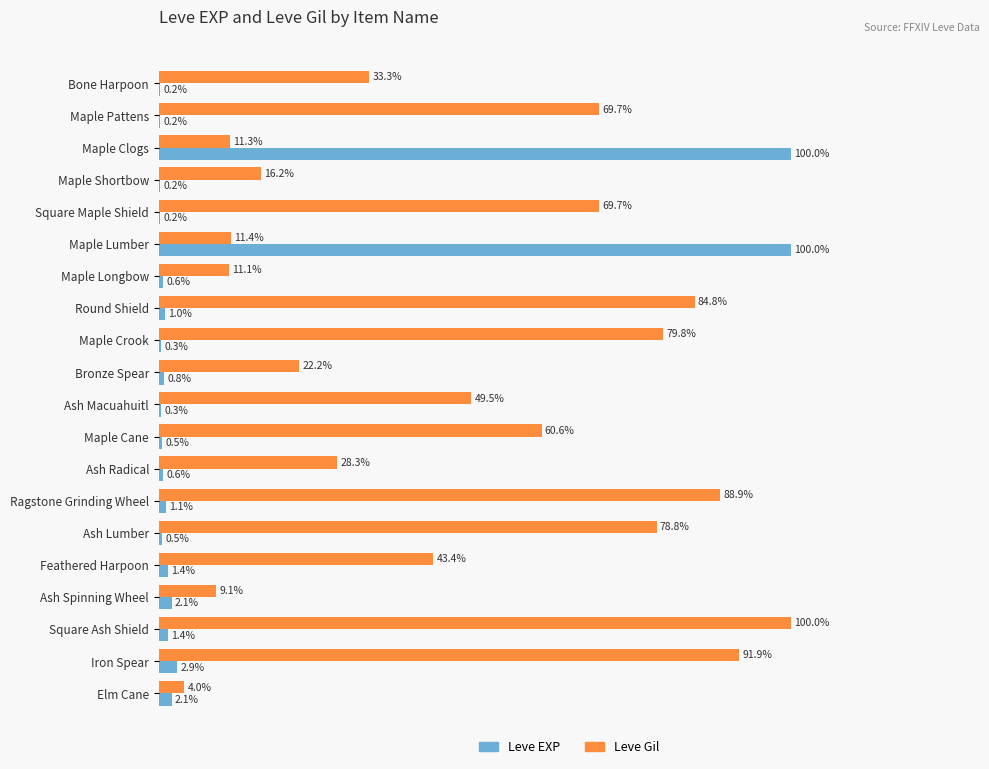

What are all the series names shown in the legend?

Leve EXP, Leve Gil